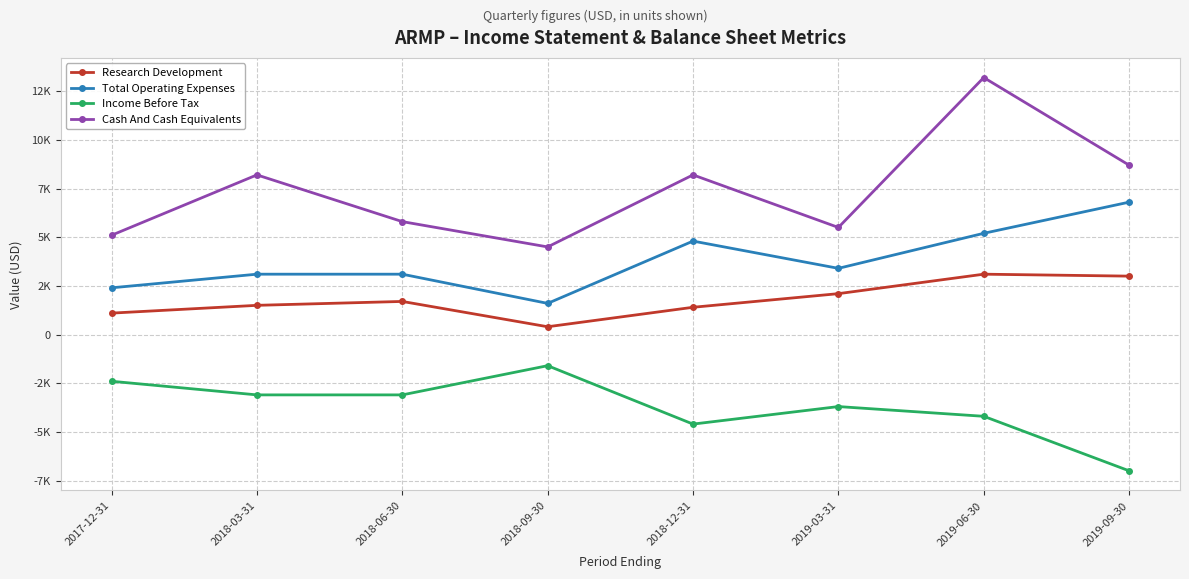

Reading left to right, what are all the values shown in this chart?

Research Development: 1100	1500	1700	400	1400	2100	3100	3000
Total Operating Expenses: 2400	3100	3100	1600	4800	3400	5200	6800
Income Before Tax: -2400	-3100	-3100	-1600	-4600	-3700	-4200	-7000
Cash And Cash Equivalents: 5100	8200	5800	4500	8200	5500	13200	8700